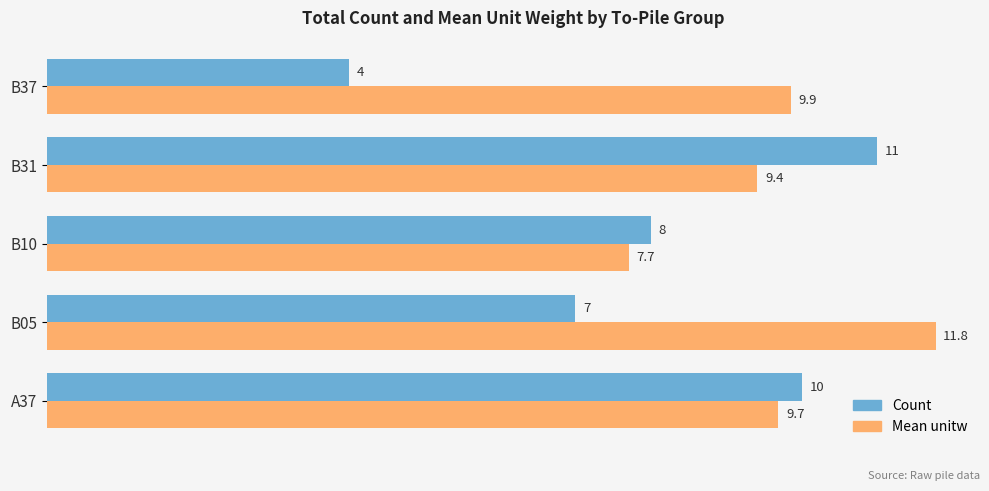

True or false: Mean unitw has a value of 9.7 at A37.

True